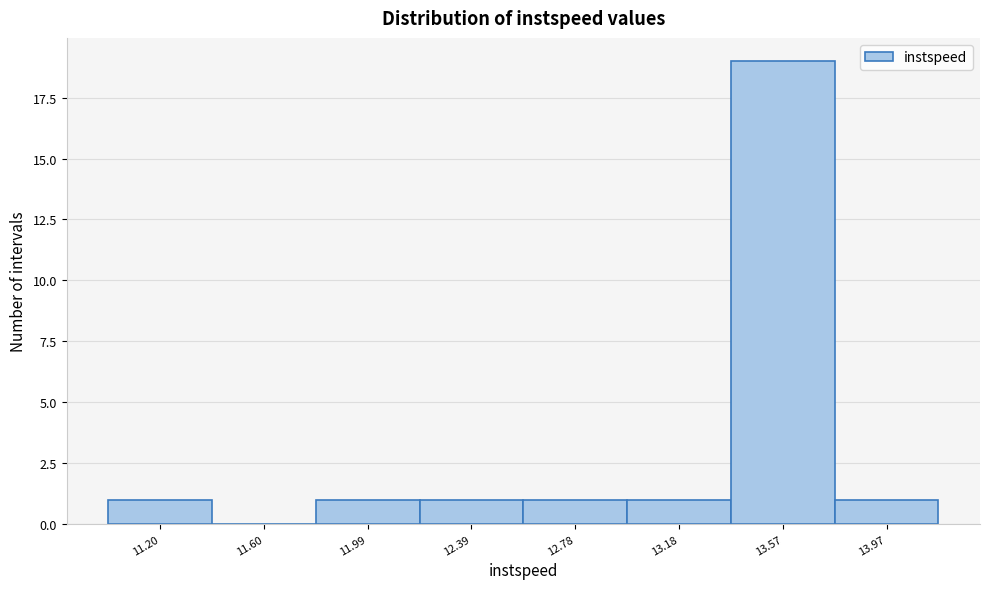

Reading left to right, list all the values displayed in this chart.

11.20=1	11.60=0	11.99=1	12.39=1	12.78=1	13.18=1	13.57=19	13.97=1